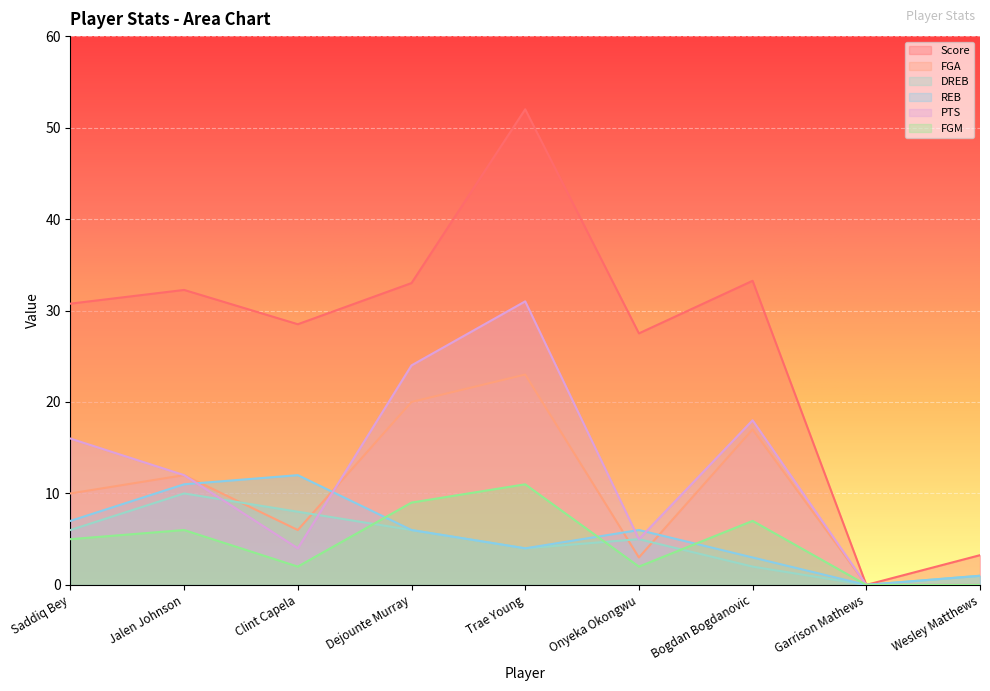

At which label is FGM closest to 5?

Saddiq Bey